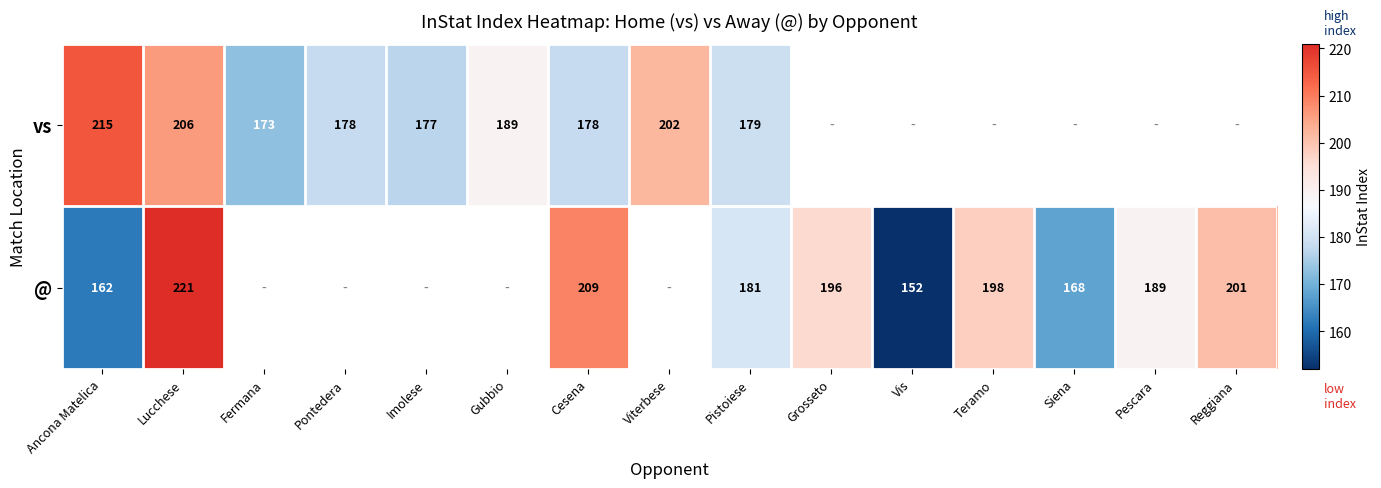

The @ series shows 168 at Siena. True or false?

True